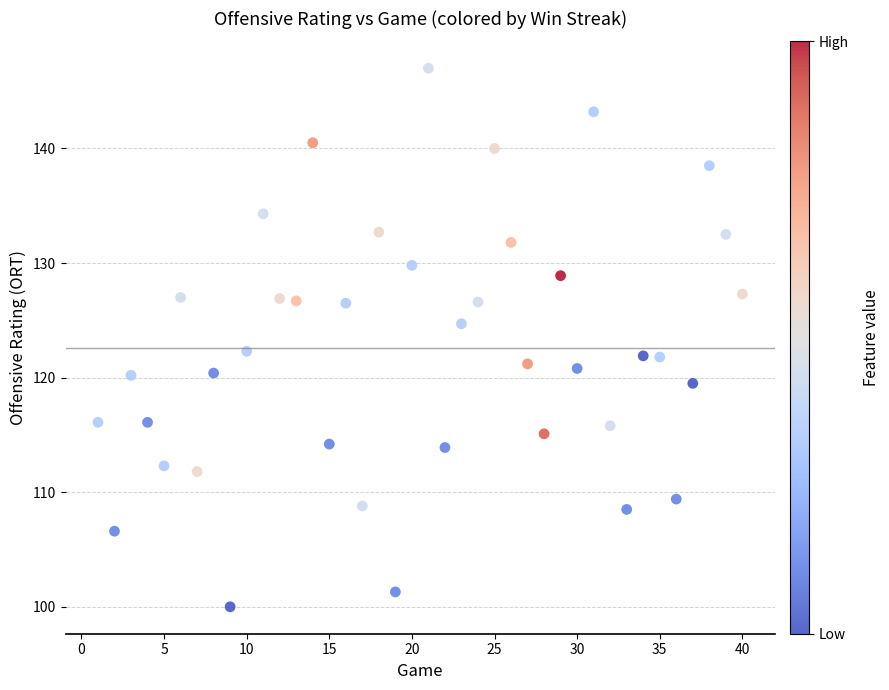

What is the range of Y values (max minus min)?

47.0